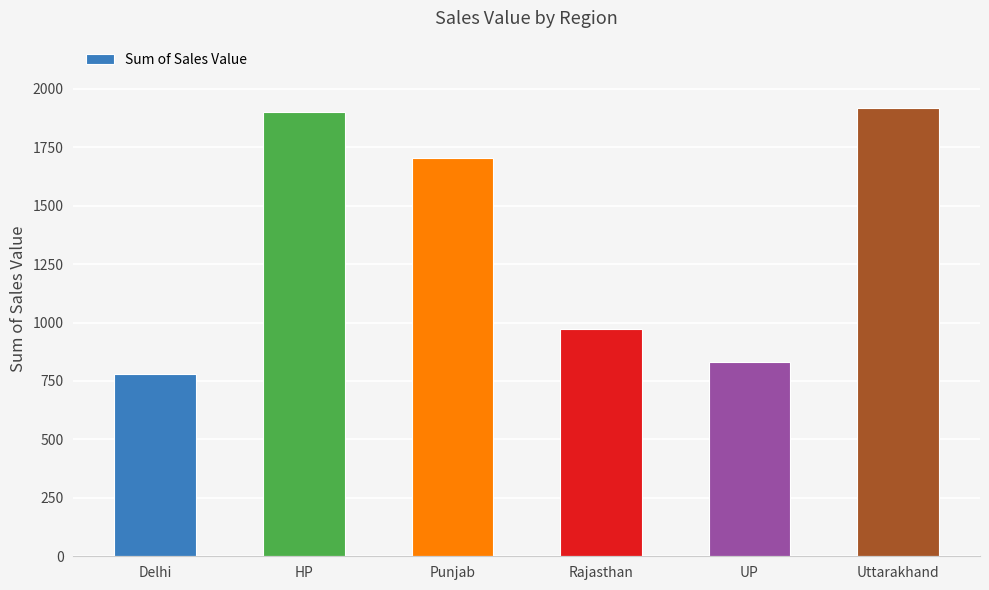

What is the label of the 2nd bar from the right?

UP